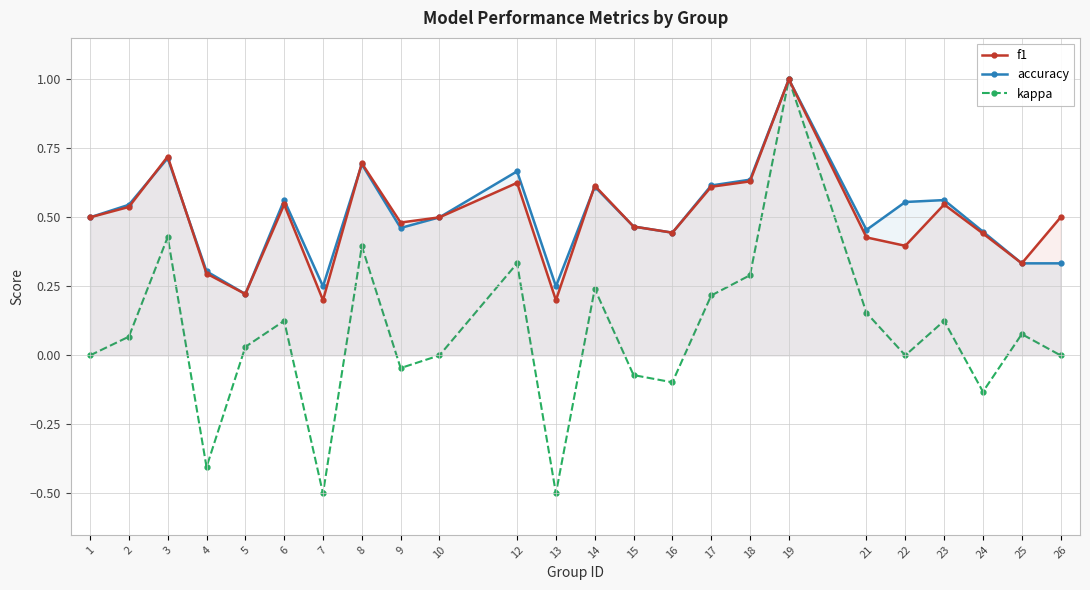

How many negative values does the kappa series have?

7